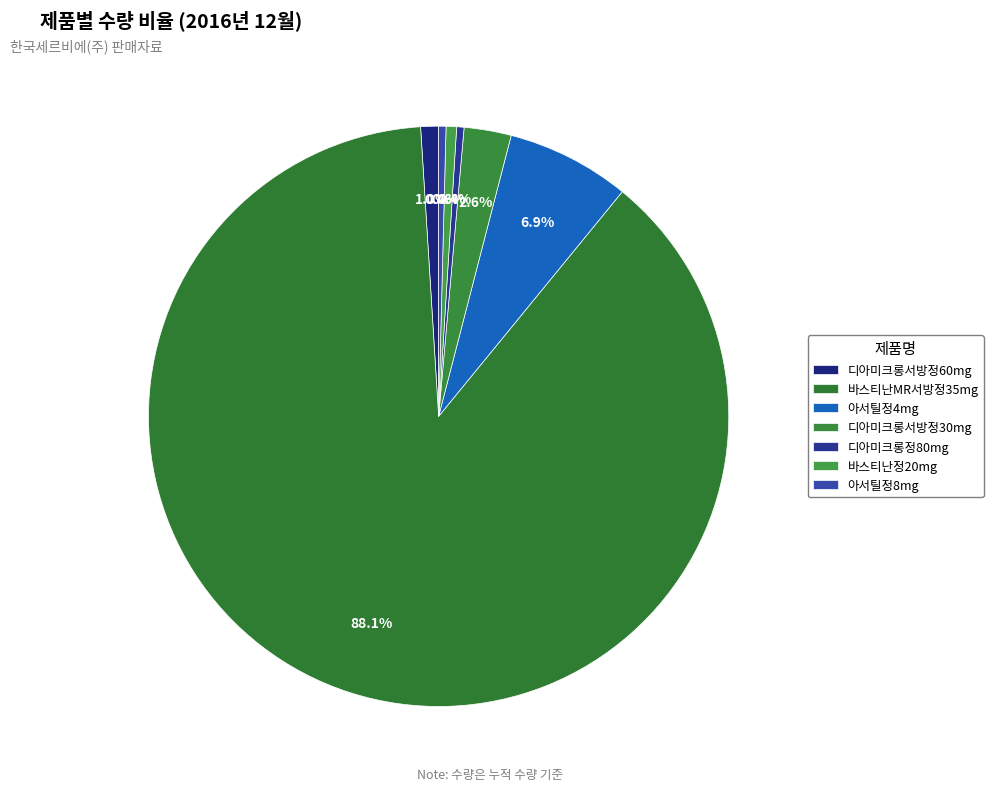

To the nearest percent, what is the difference between the 아서틸정4mg and 아서틸정8mg slice percentages?

6%